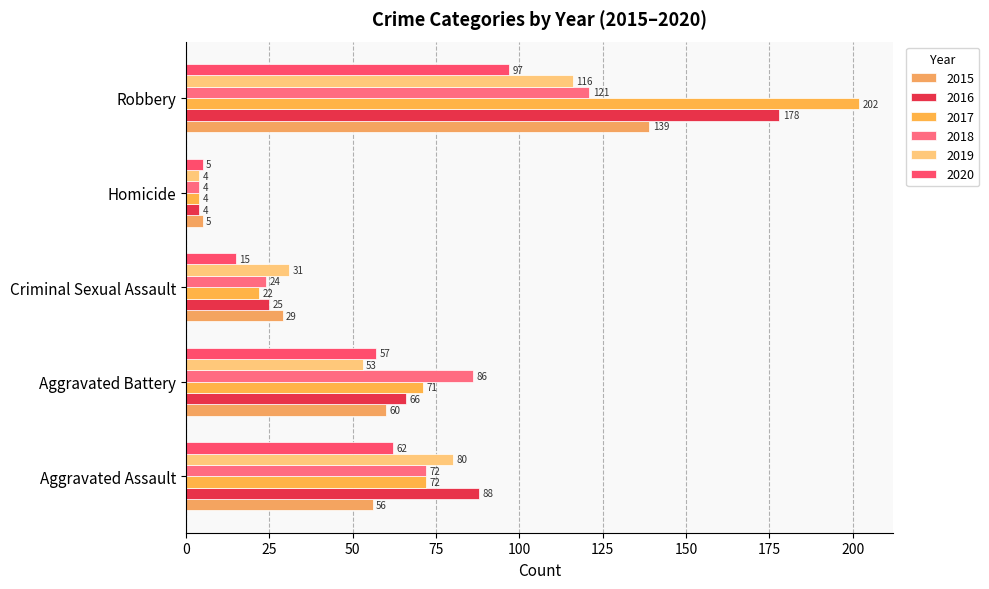

Where is 2017 nearest to the value 103?

Aggravated Assault